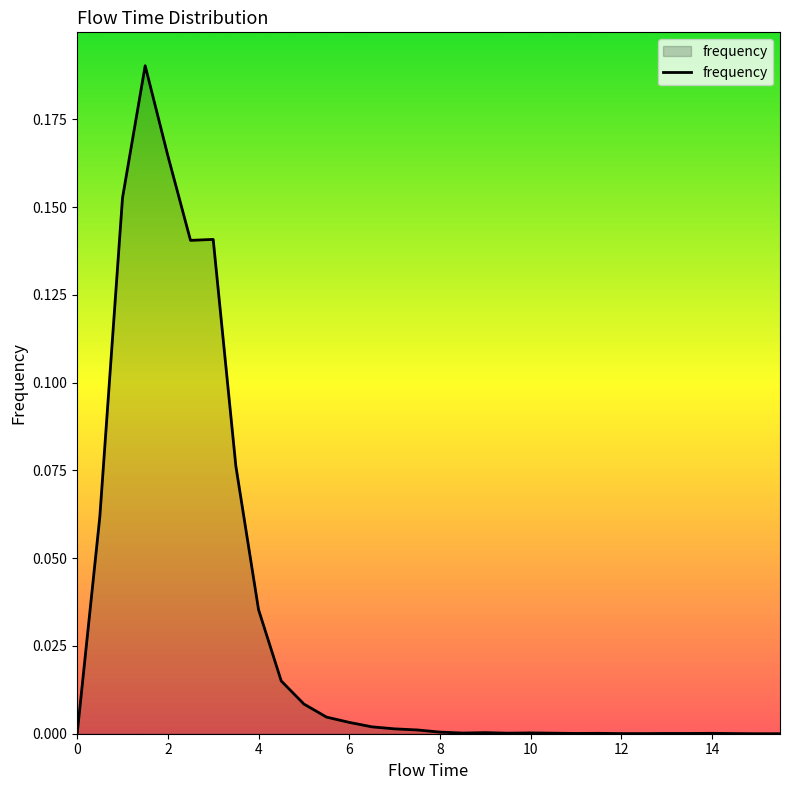

Does the chart have visible grid lines?

No